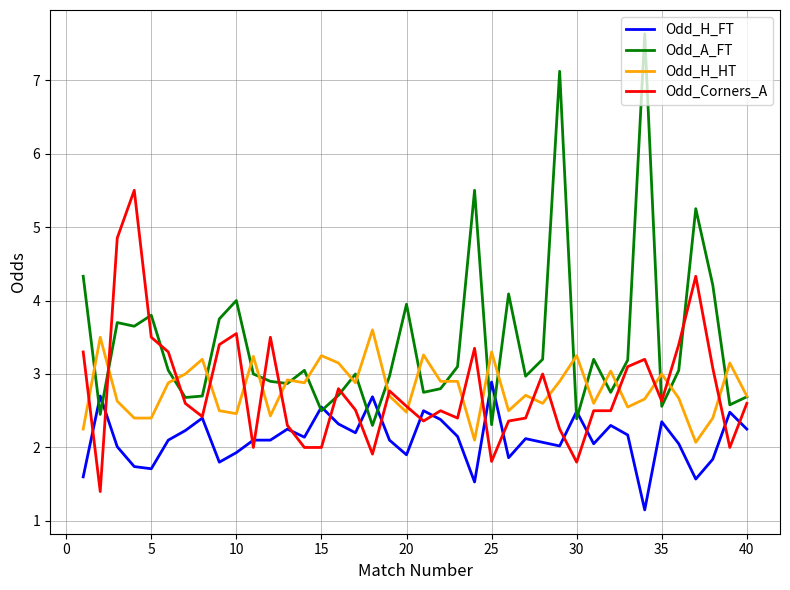

What is the minimum value for Odd_A_FT?

2.3